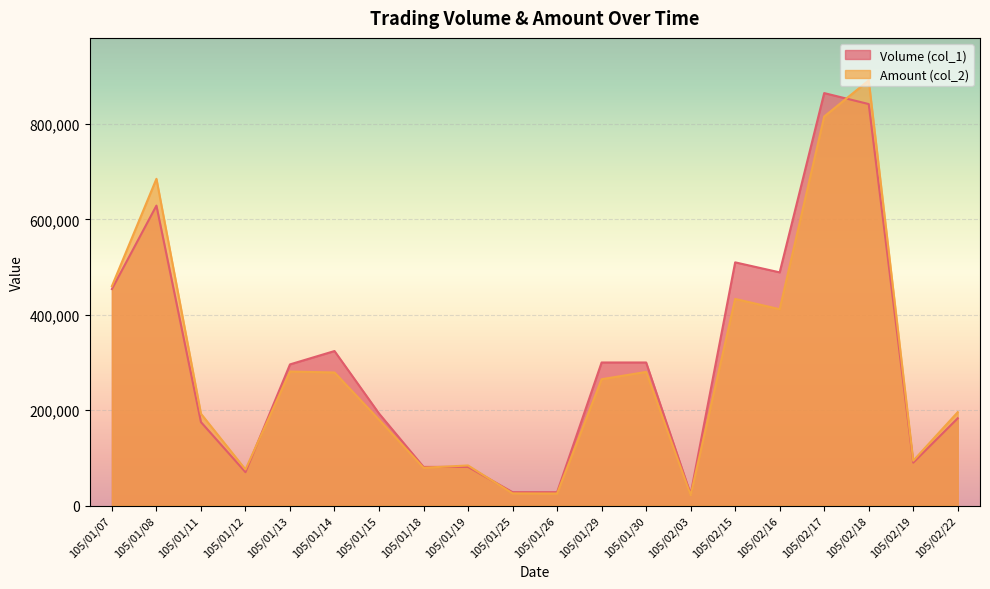

Rank the series at 105/02/22 from lowest to highest value.

Volume (col_1), Amount (col_2)